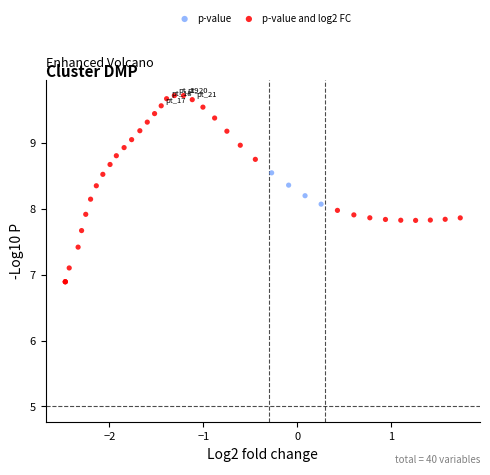

Which series reaches the minimum Y coordinate?

p-value and log2 FC